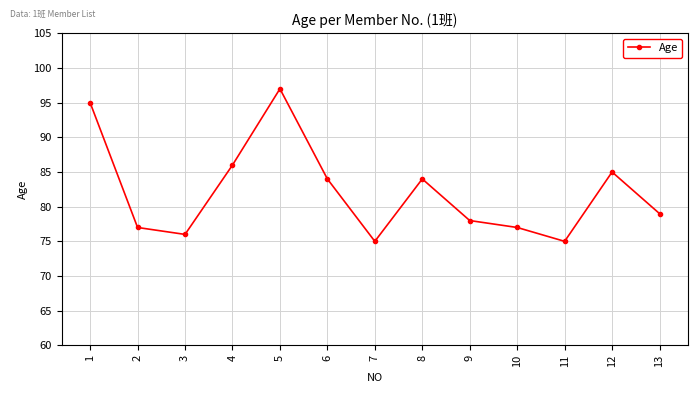

What is the ratio of the value at 10 to the value at 4?

0.9